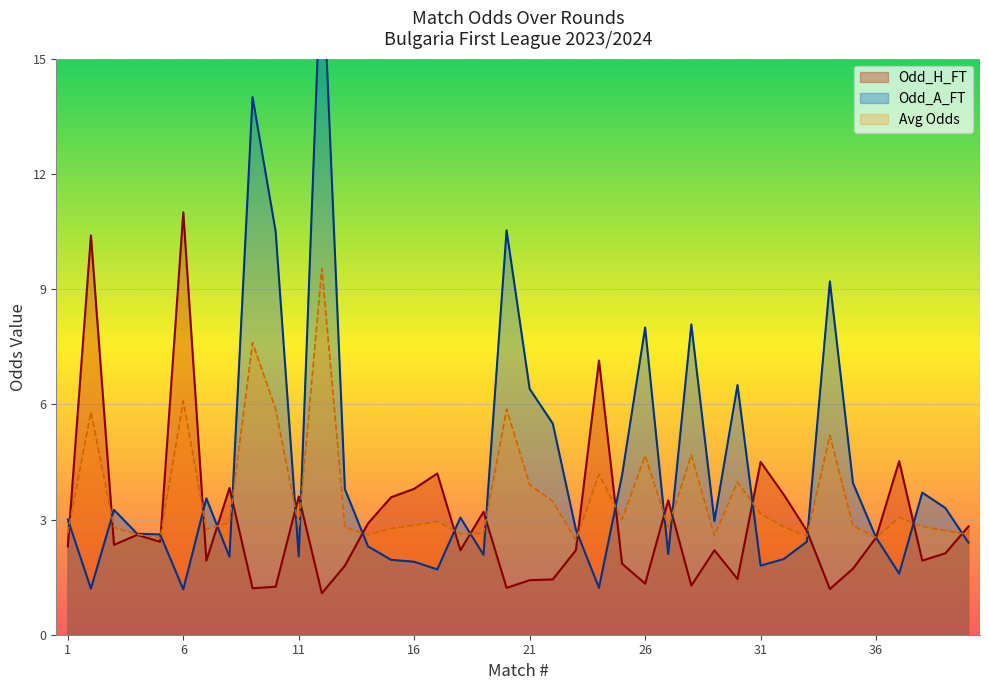

Is the value of Odd_H_FT at 19 greater than the value of Odd_A_FT at 2?

Yes